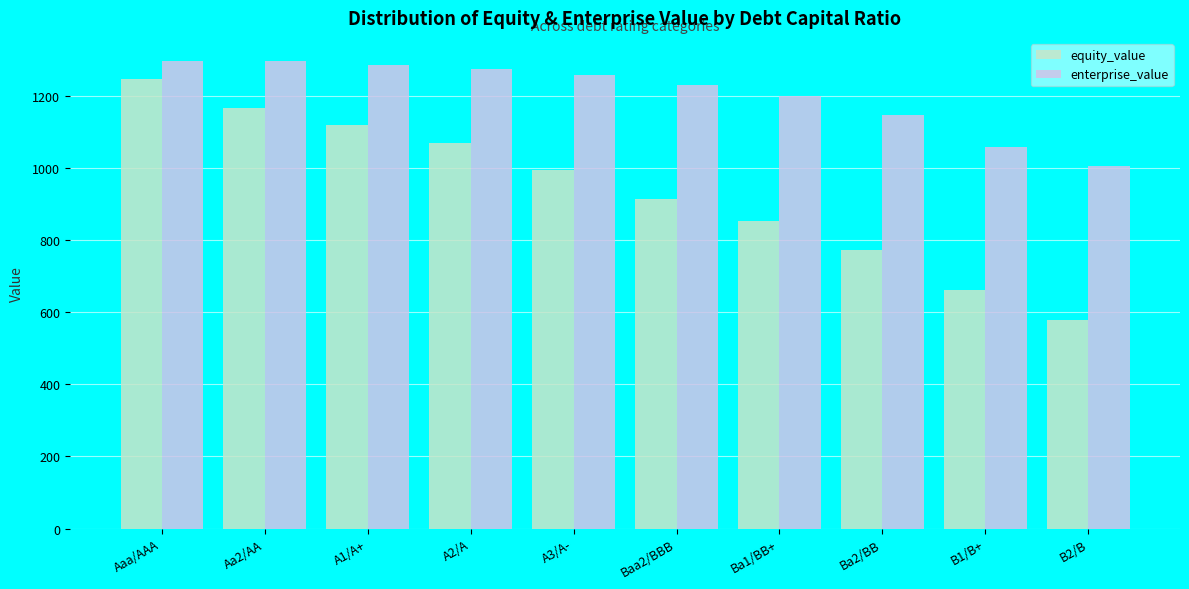

Which series has the largest total across all categories?

enterprise_value